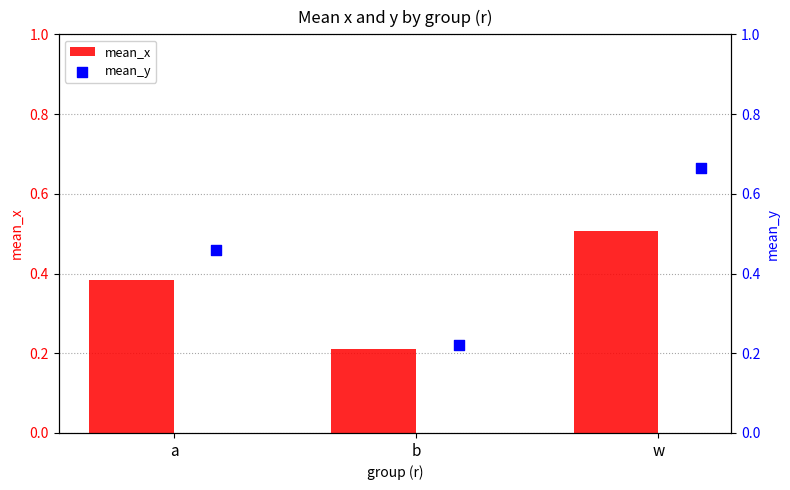

Which series has the widest spread of Y values?

mean_y